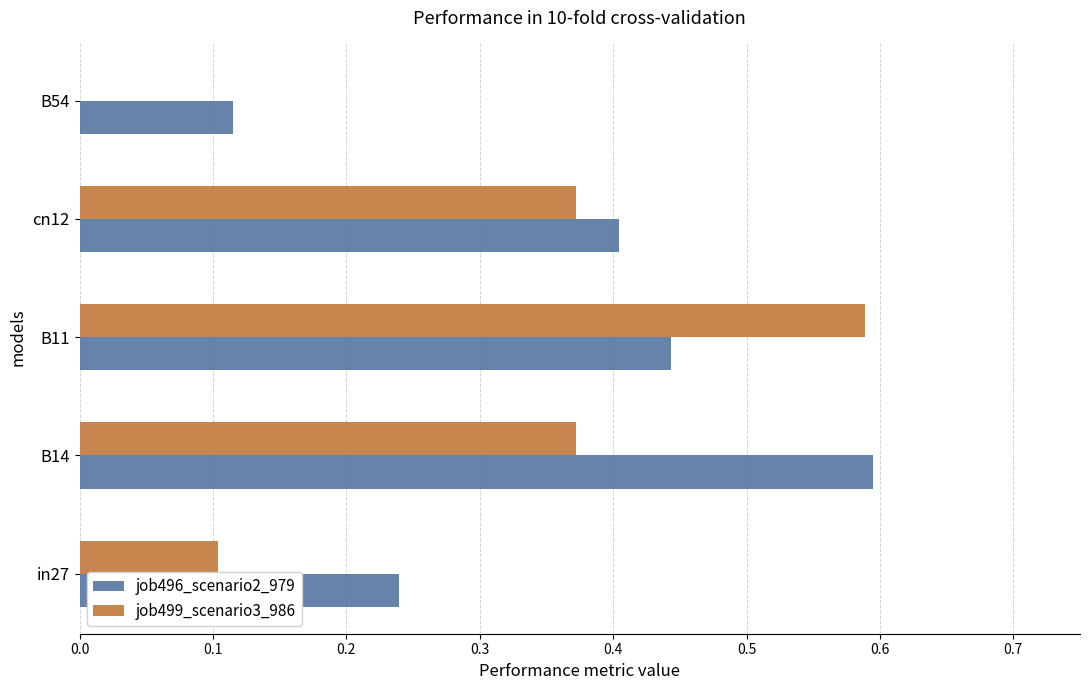

How many positive values does the job499_scenario3_986 series have?

4